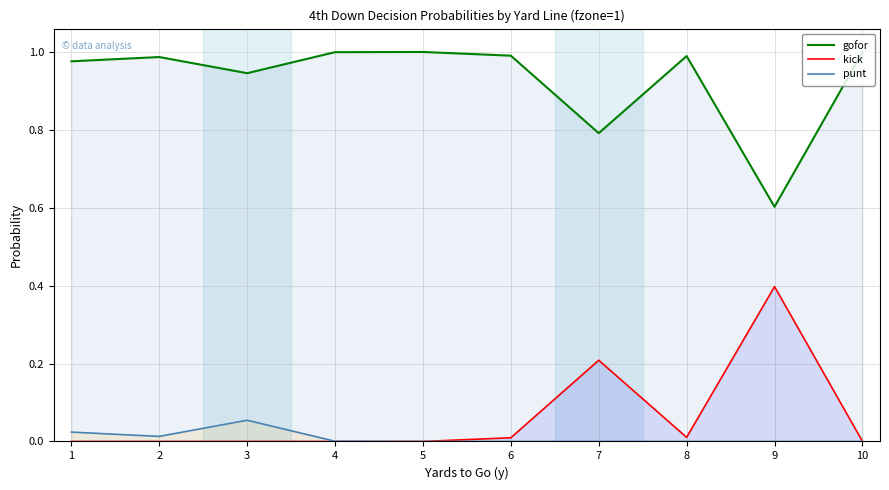

What is the value of the gofor point at the 6th from the left?

1.0